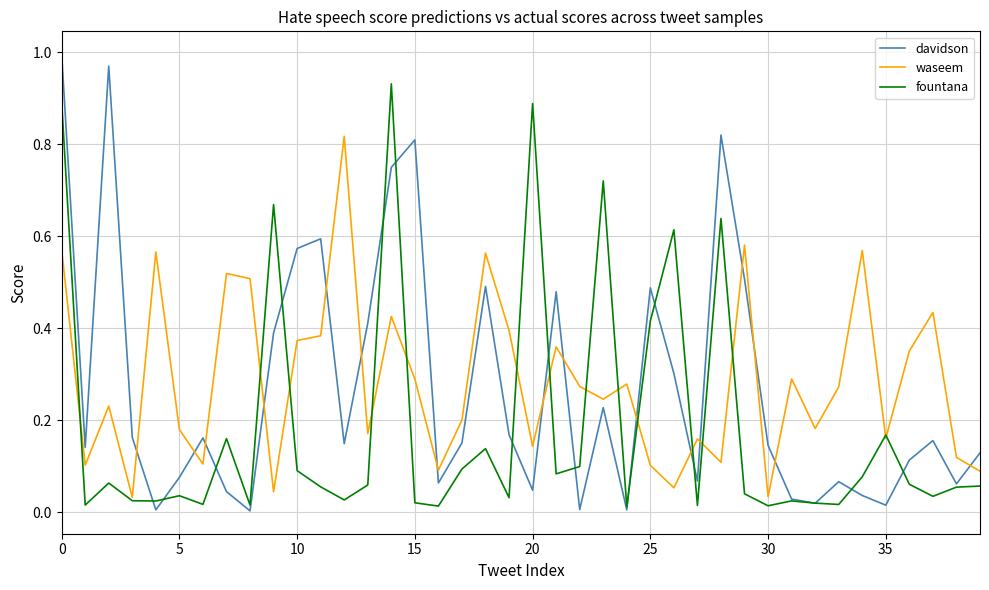

In fountana, how many points are higher than both neighbors (excluding endpoints)?

12